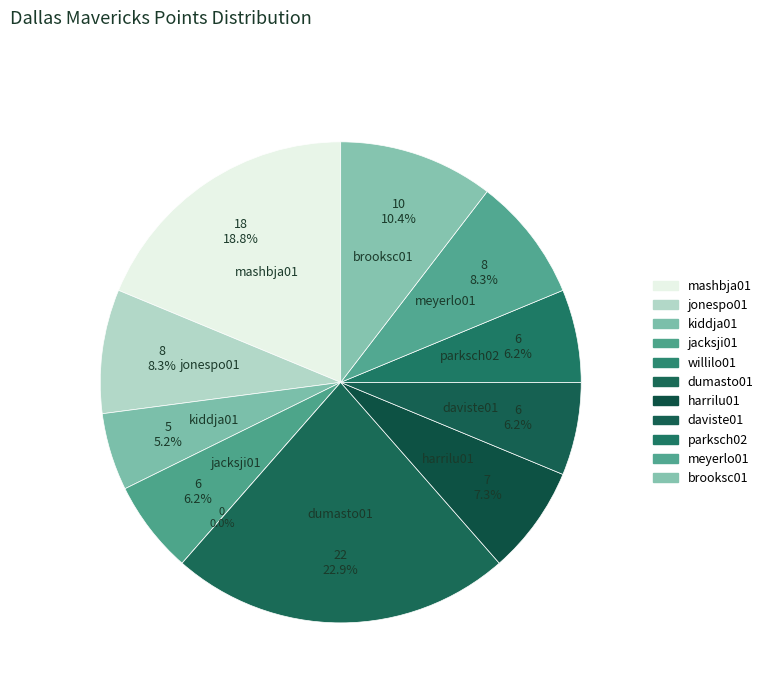

Which has a higher value, meyerlo01 or daviste01?

meyerlo01